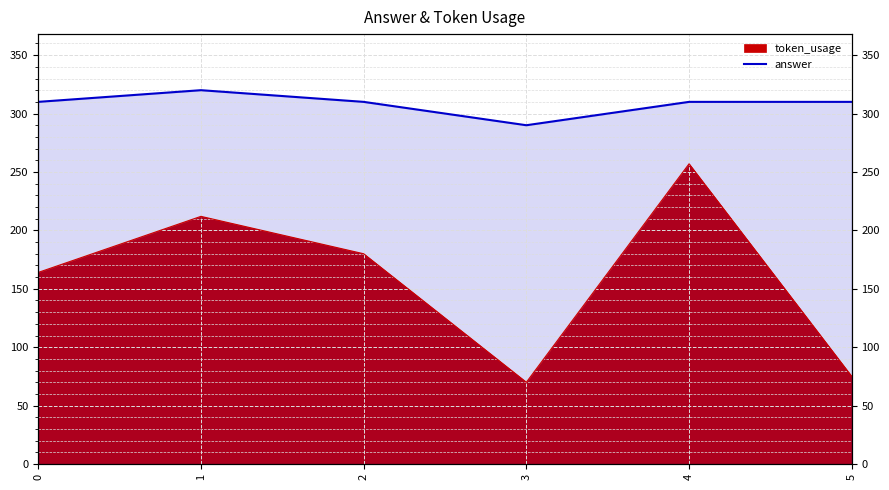

List the labels in order of value, smallest first.

3, 0, 2, 4, 5, 1